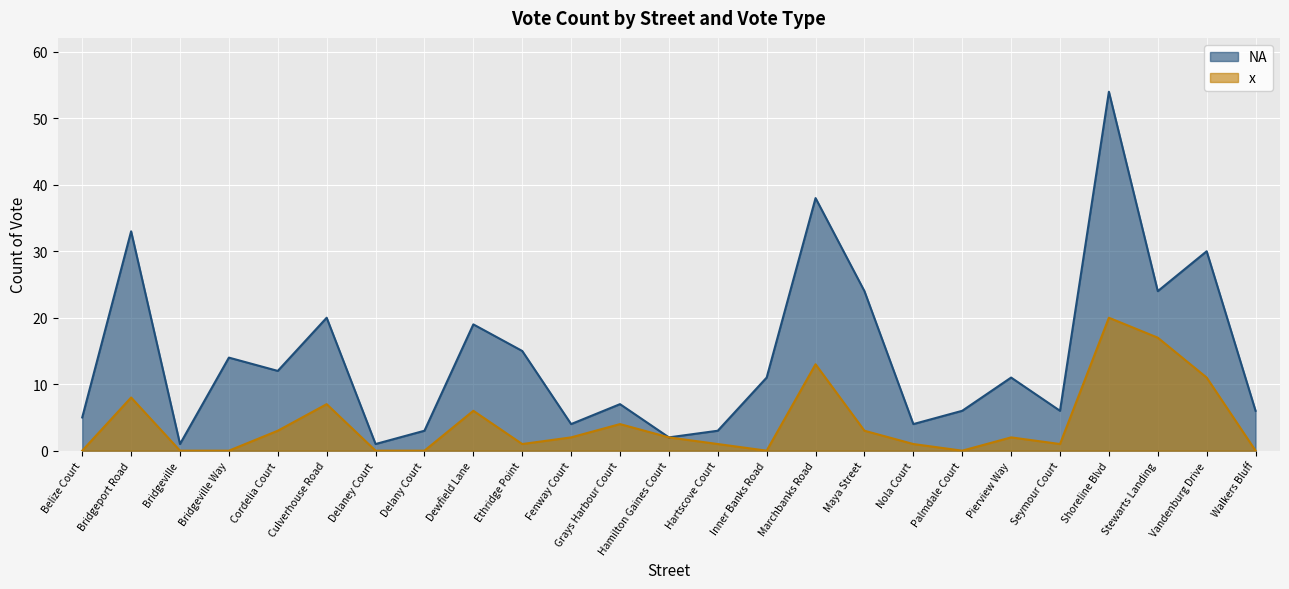

How many lines are shown in the chart?

2